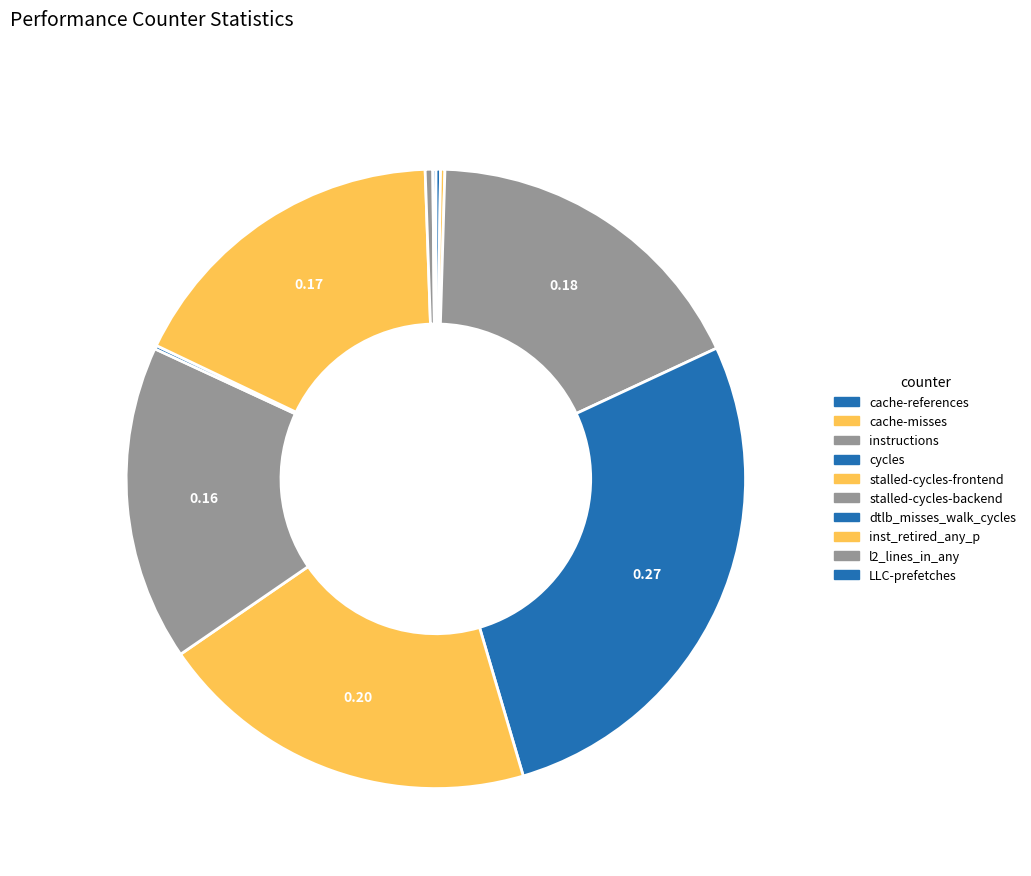

Is stalled-cycles-frontend the majority of the pie?

No